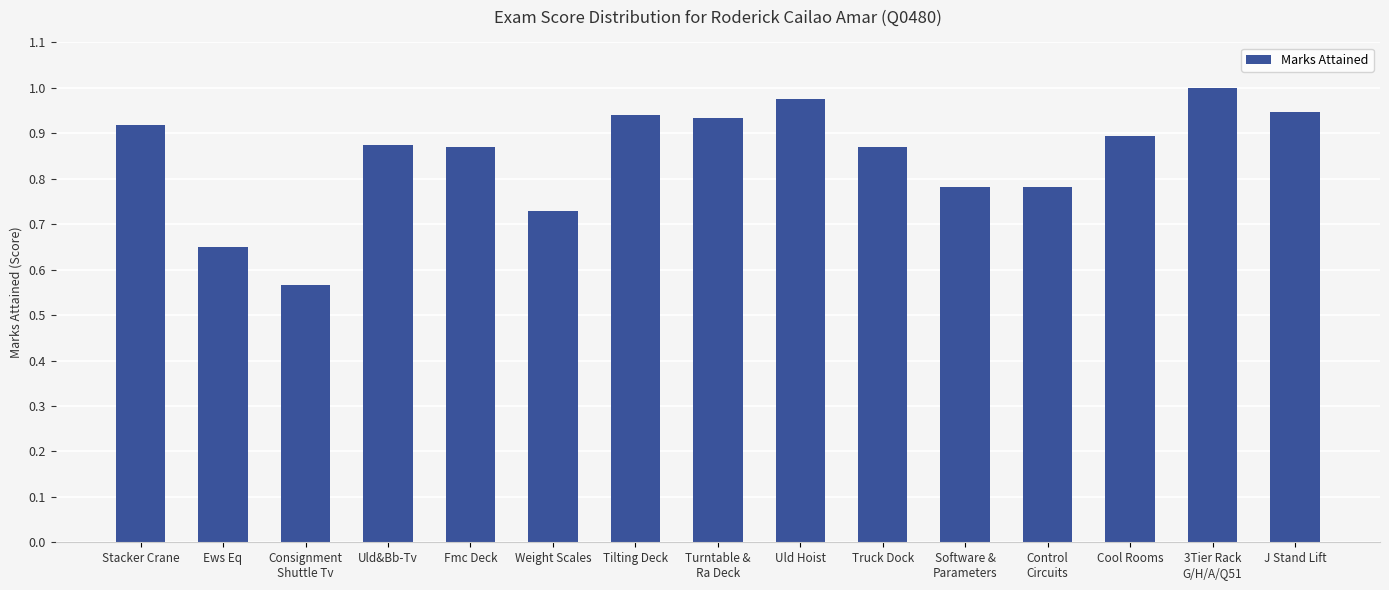

What is the sum of the values at Cool Rooms and Weight Scales?

1.6